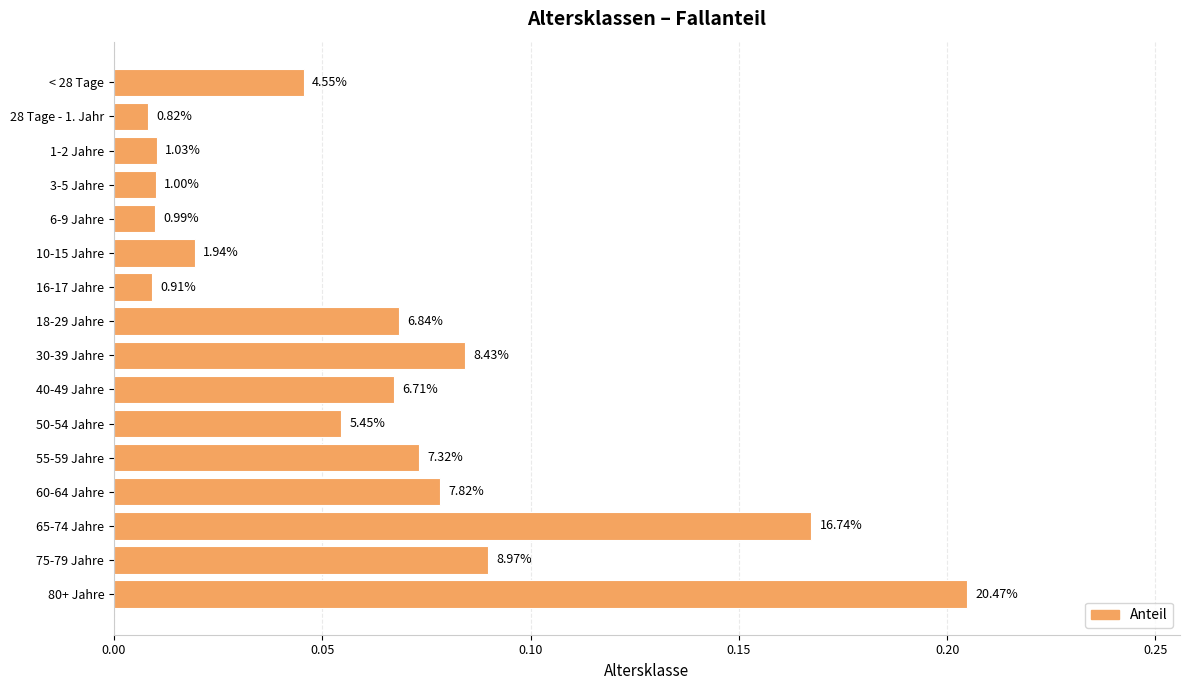

What is the difference between the second highest and minimum values?

0.2